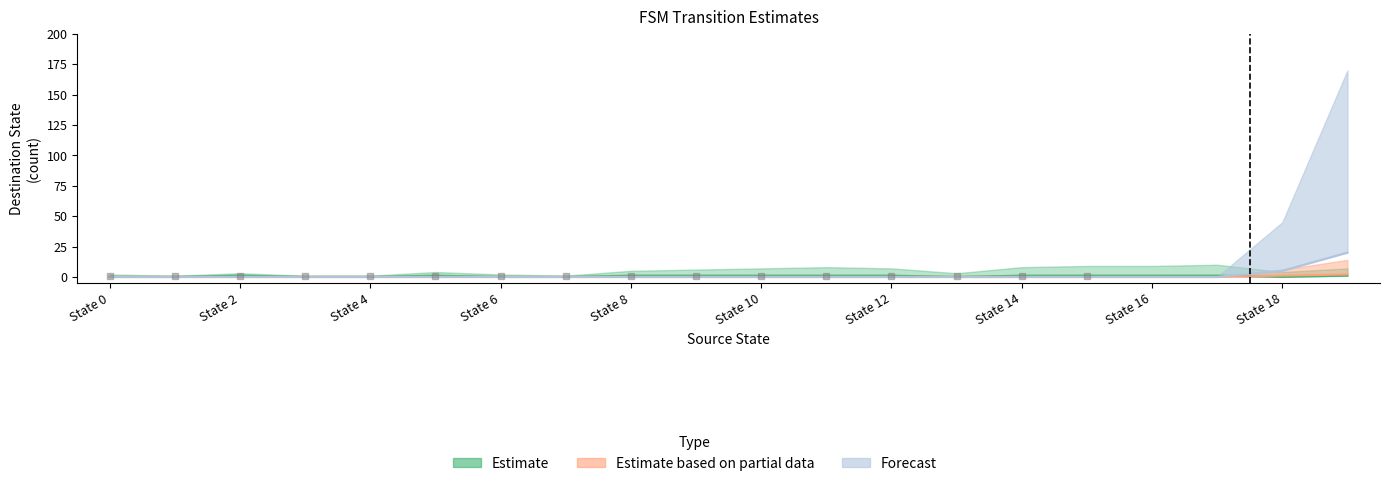

At which category is the sum across all series the highest?

19